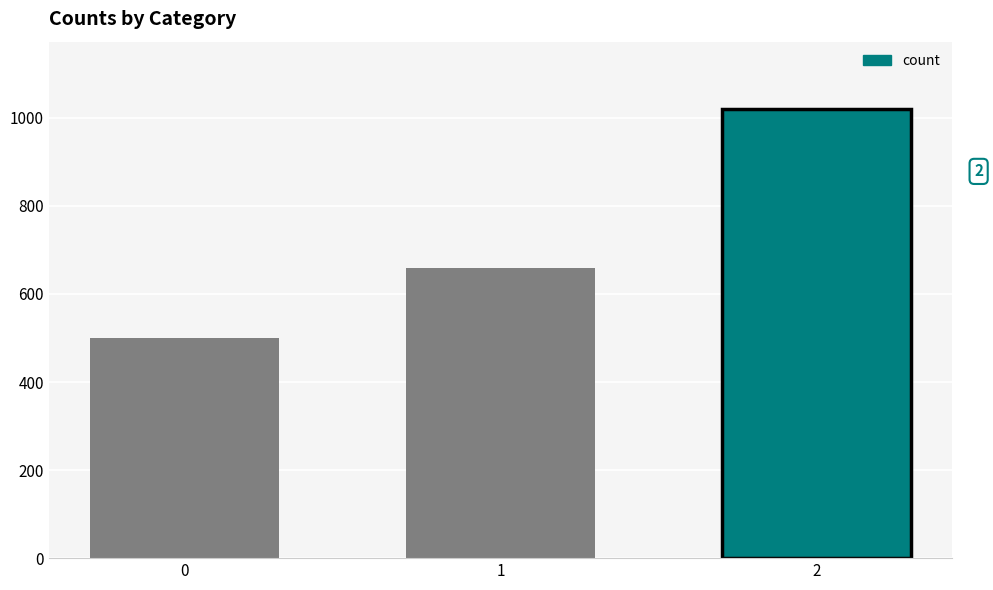

What is the change in value from 1 to 2?

+360